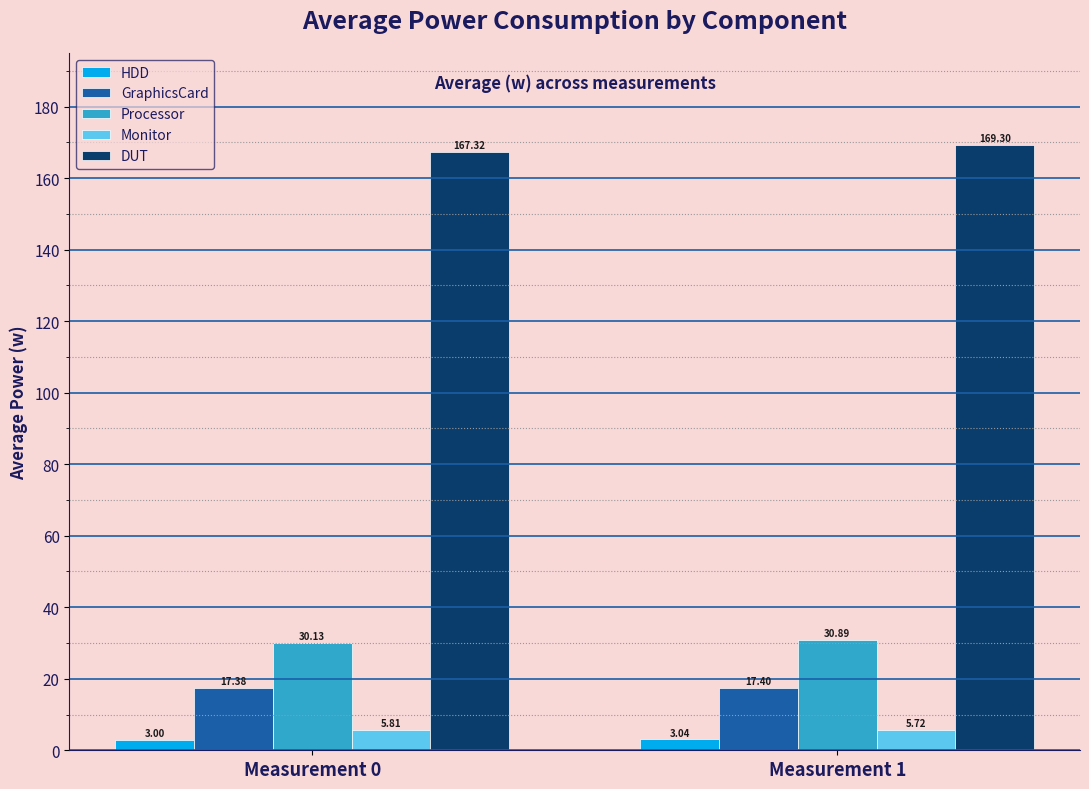

Which series has the largest range (max minus min)?

DUT